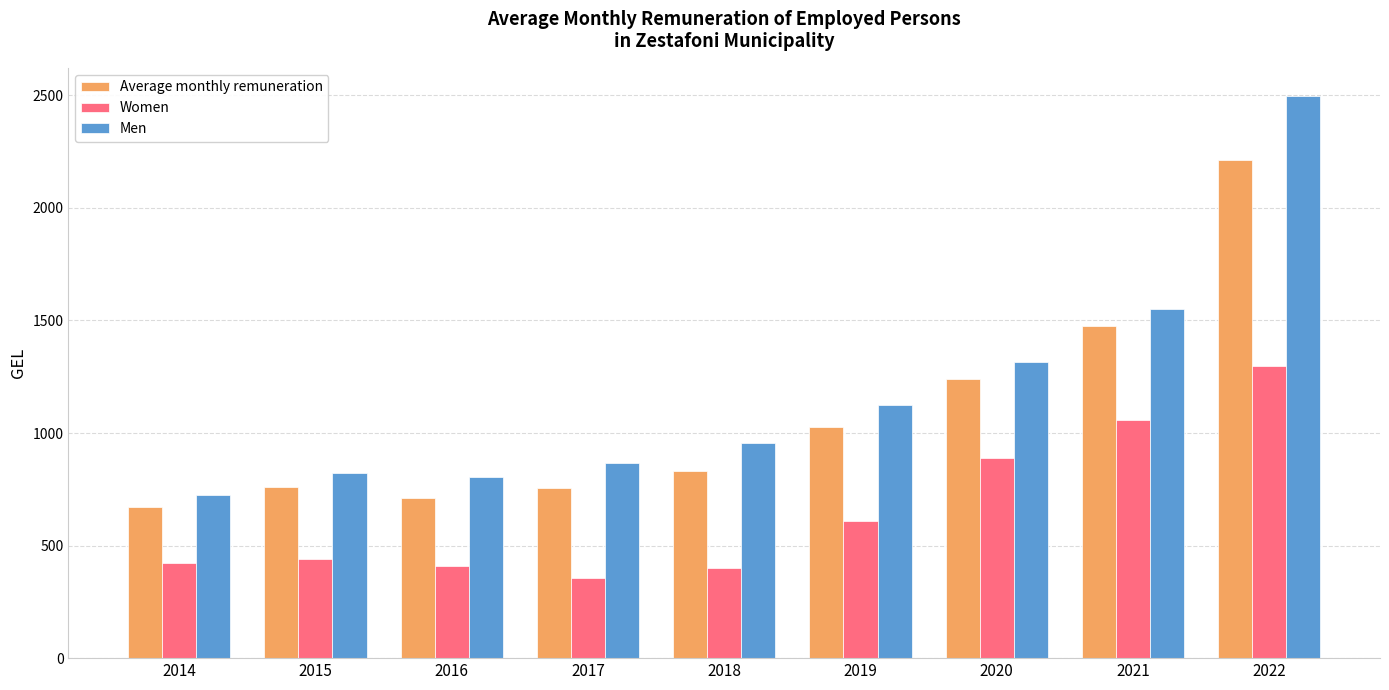

Which series has the largest total across all categories?

Men